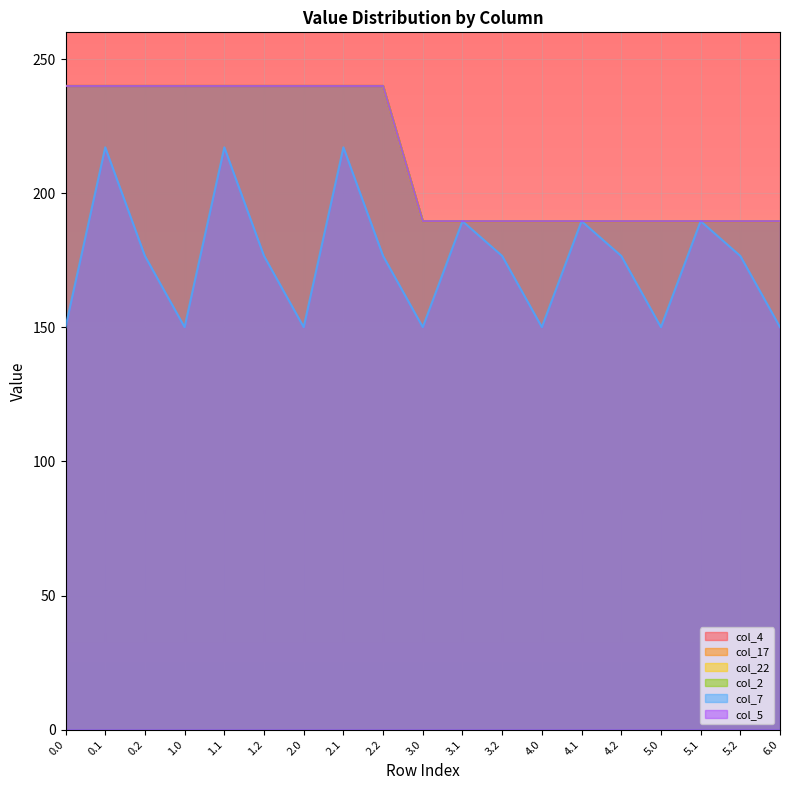

Where is the first local maximum for col_7?

0.1